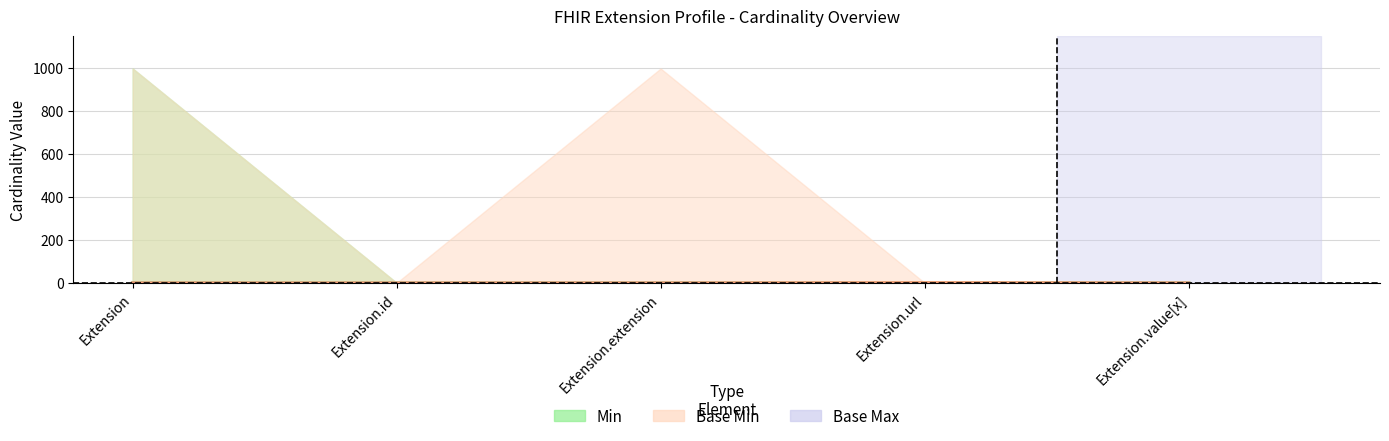

Is the value of Base Min at Extension.id greater than the value of Min at Extension.extension?

No